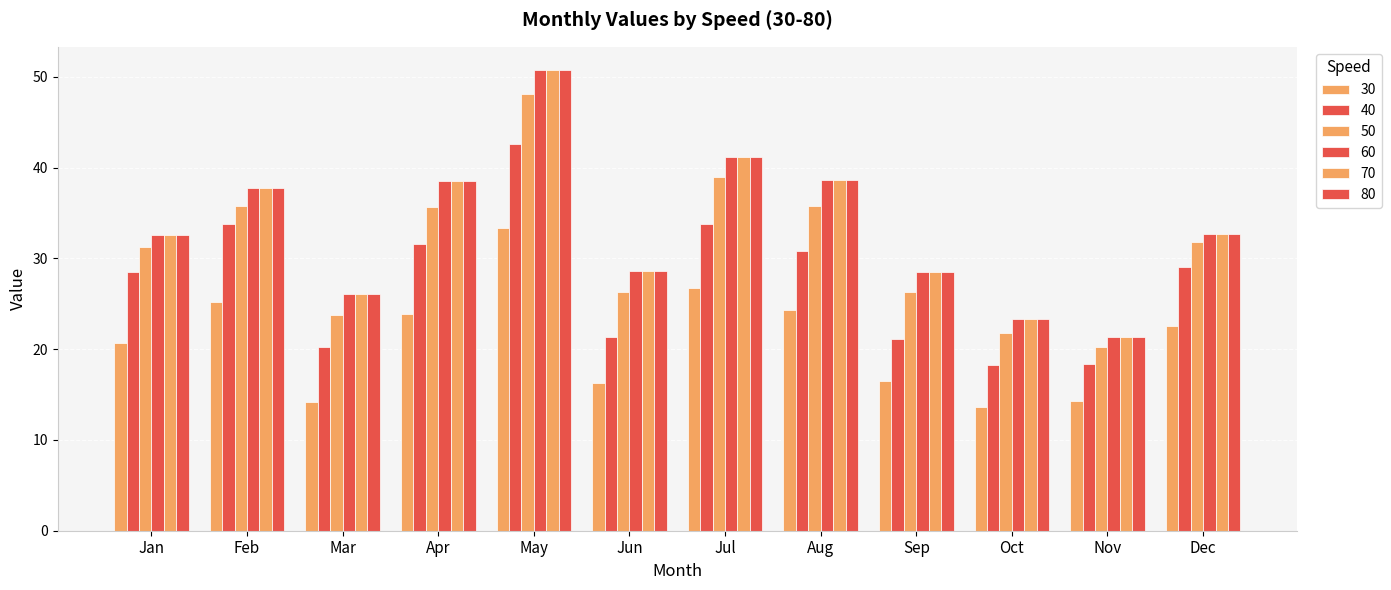

Is it true that 80 equals 32.8 at Nov?

False